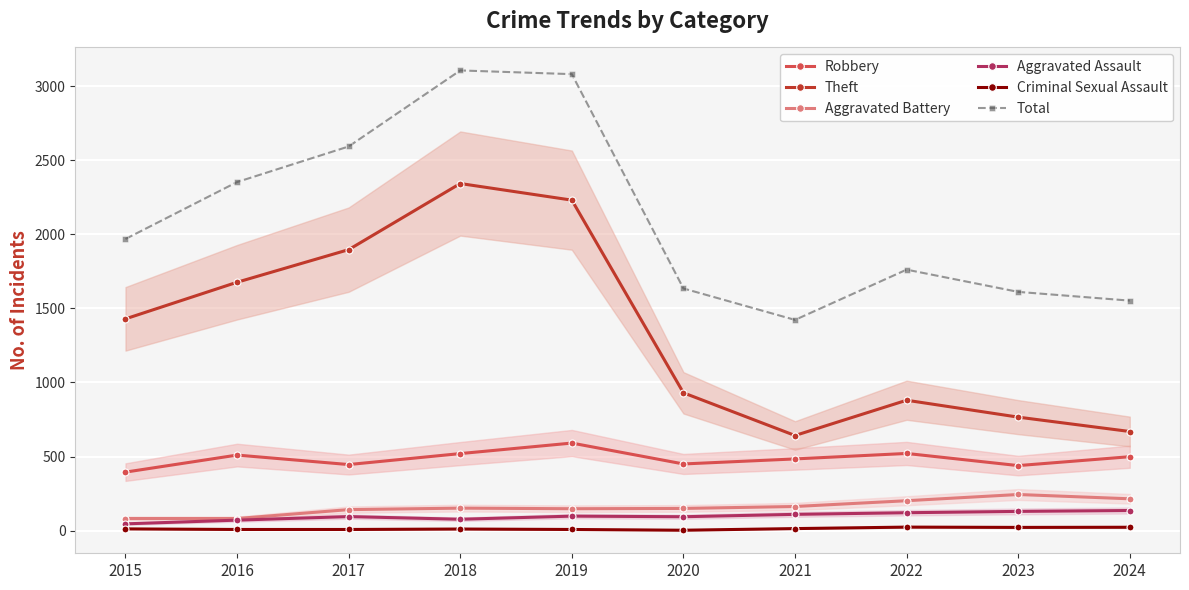

True or false: Aggravated Battery and Robbery cross at least once.

False